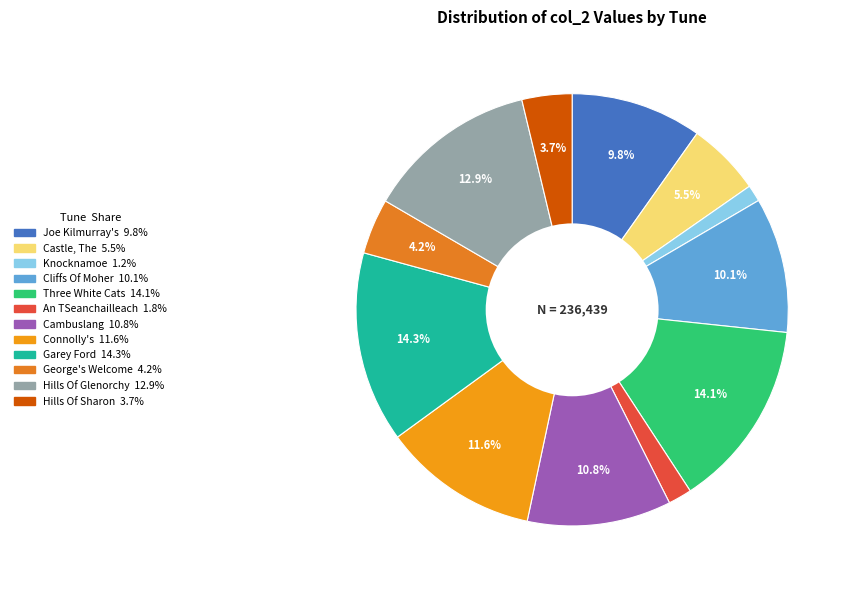

What is the largest slice in the pie chart?

33745